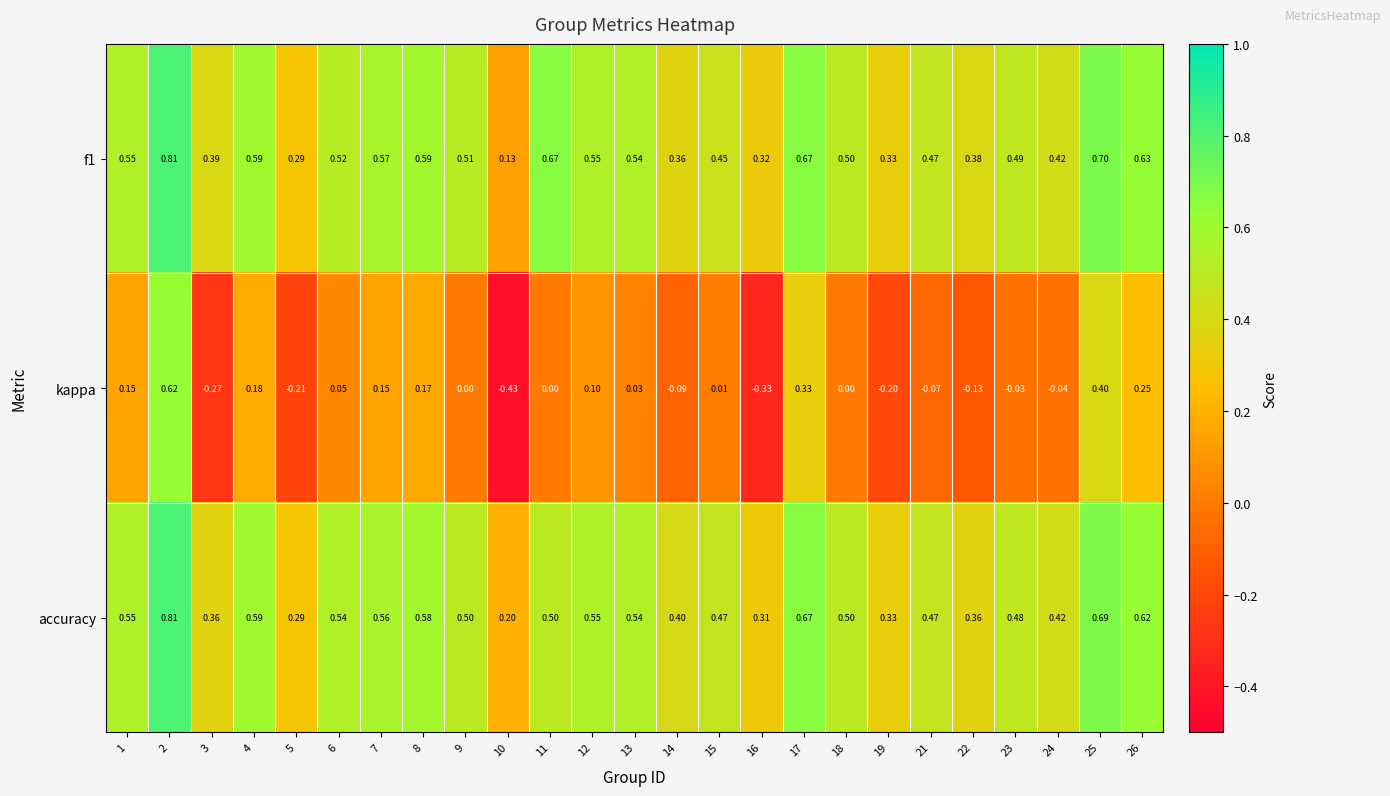

Is the value of kappa at 1 greater than the value of accuracy at 1?

No